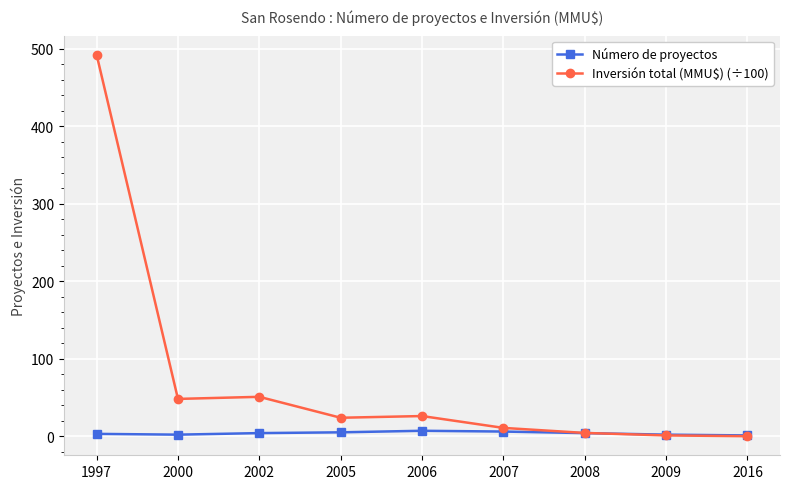

What is the maximum value for Número de proyectos?

7.0